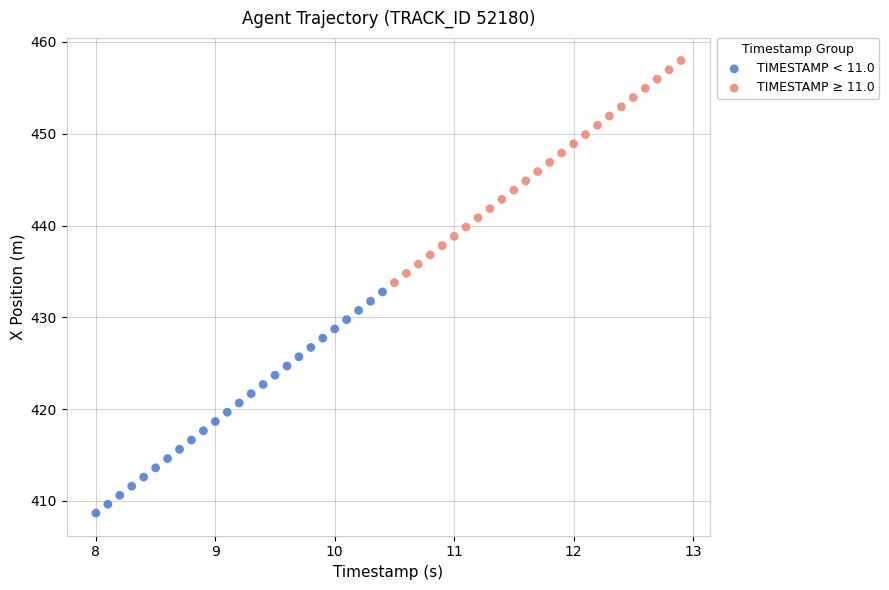

Which series contains the highest Y value?

TIMESTAMP ≥ 11.0